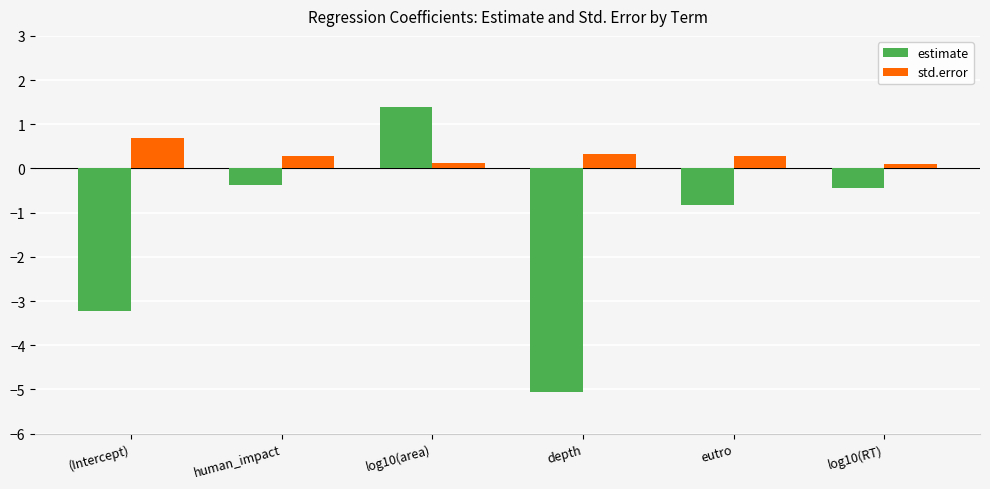

Is it true that estimate equals -2.1 at (Intercept)?

False